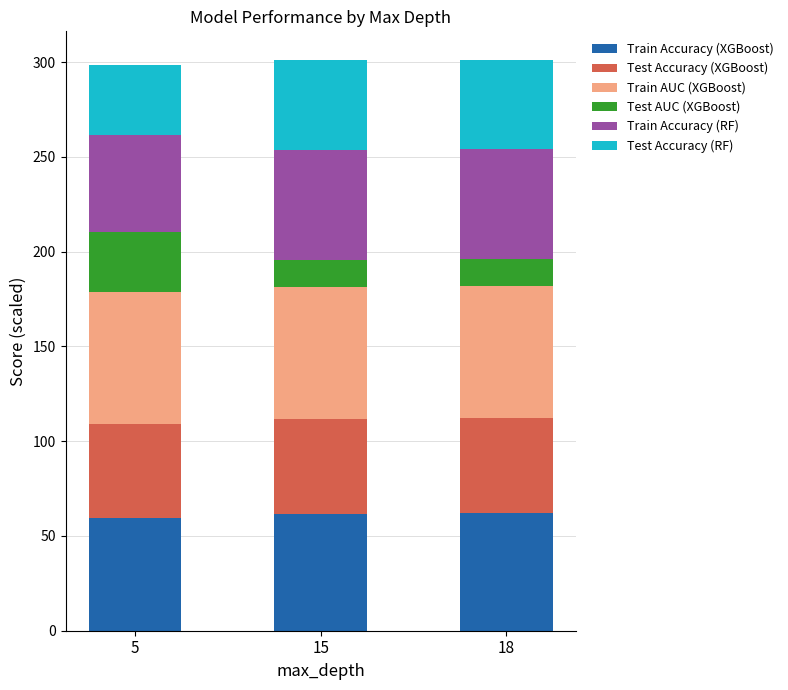

What is the sum of the Train Accuracy (XGBoost) values at 15 and 5?

121.3